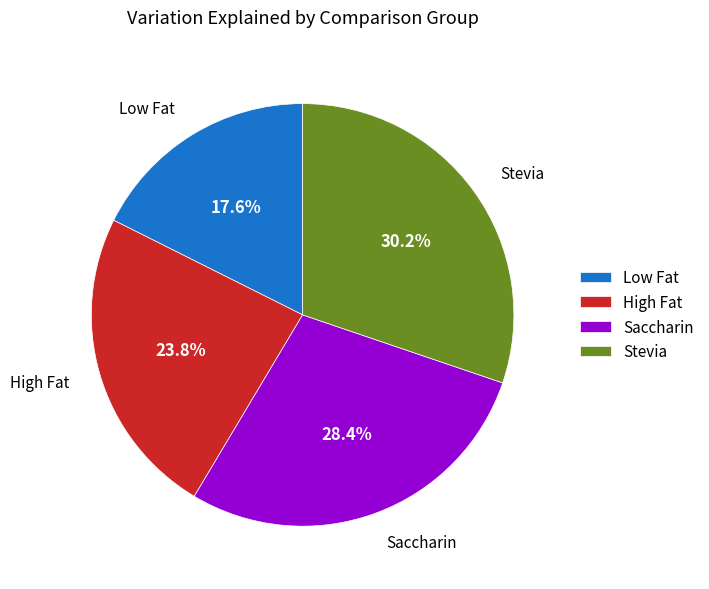

What is the ratio of the value at High Fat to the value at Stevia?

0.8